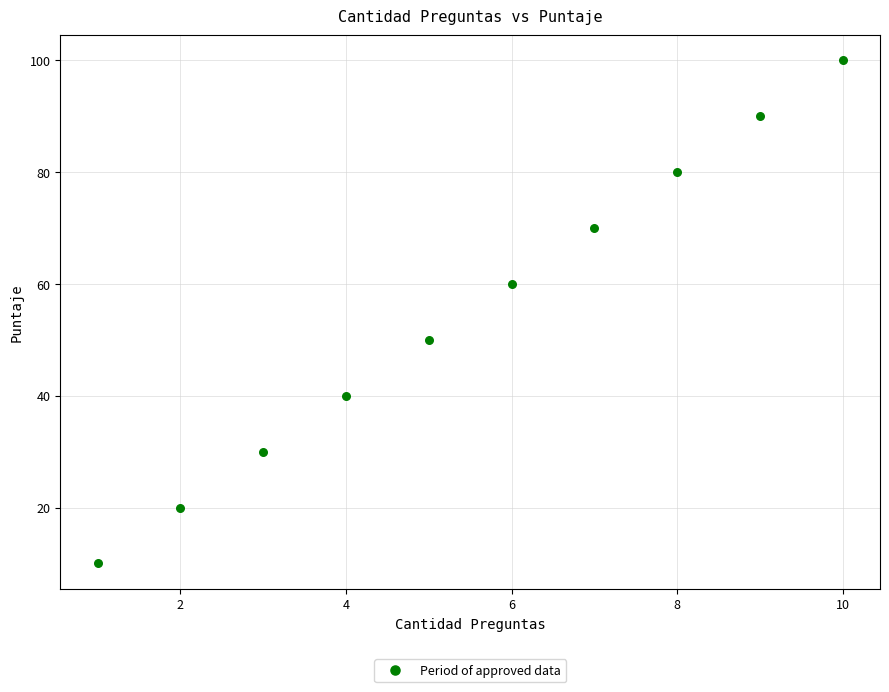

What is the average X value?

6